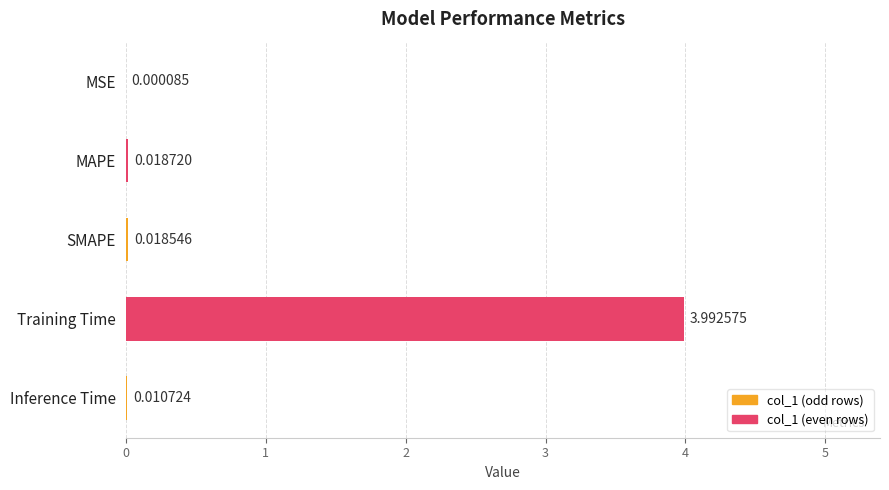

What is the sum of the values at MAPE and Training Time?

4.0